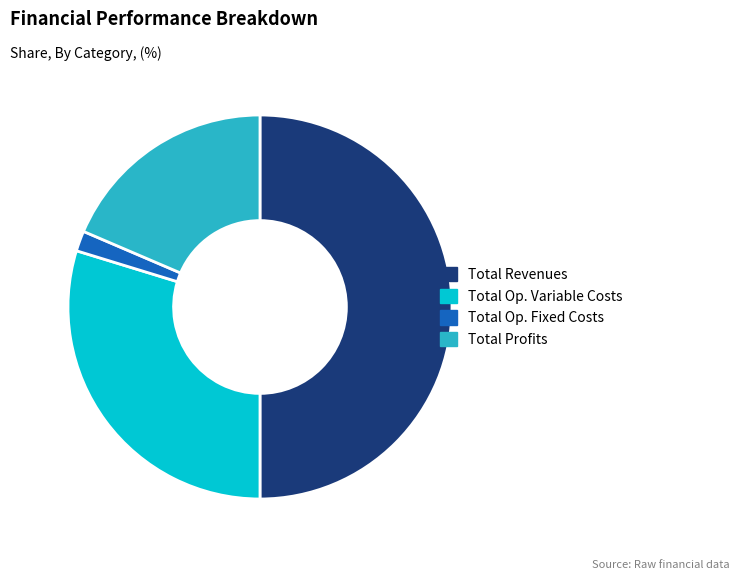

Between Total Op. Fixed Costs and Total Op. Variable Costs, which is larger?

Total Op. Variable Costs